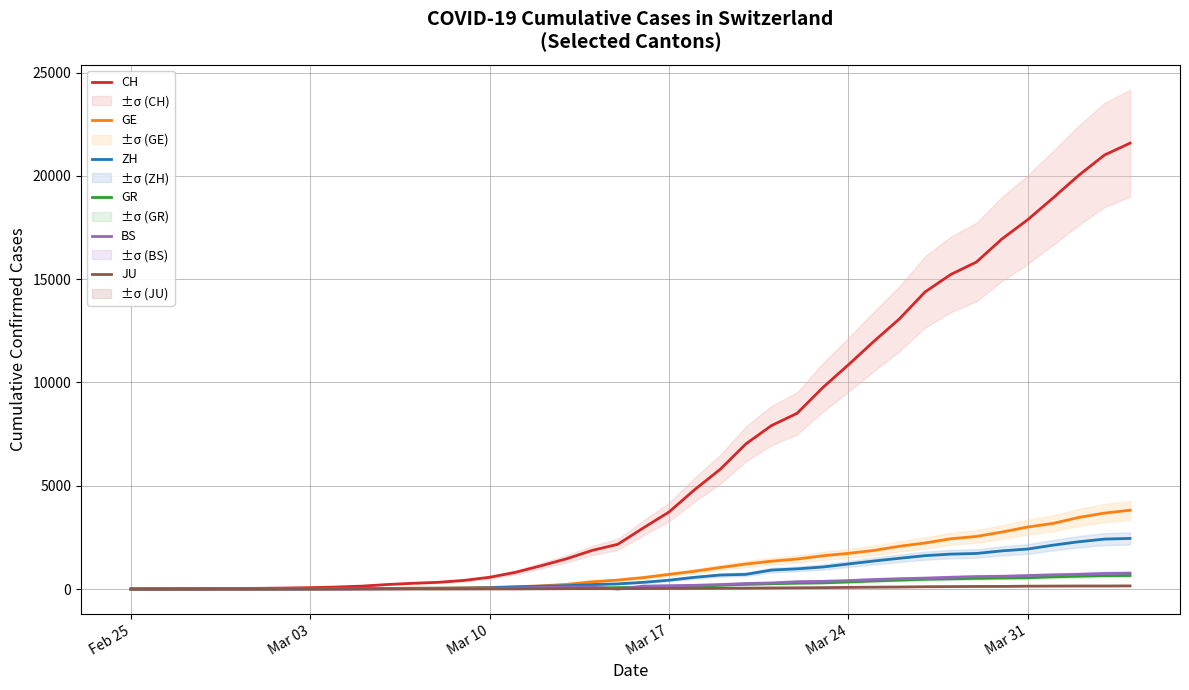

Which series has the largest range (max minus min)?

CH